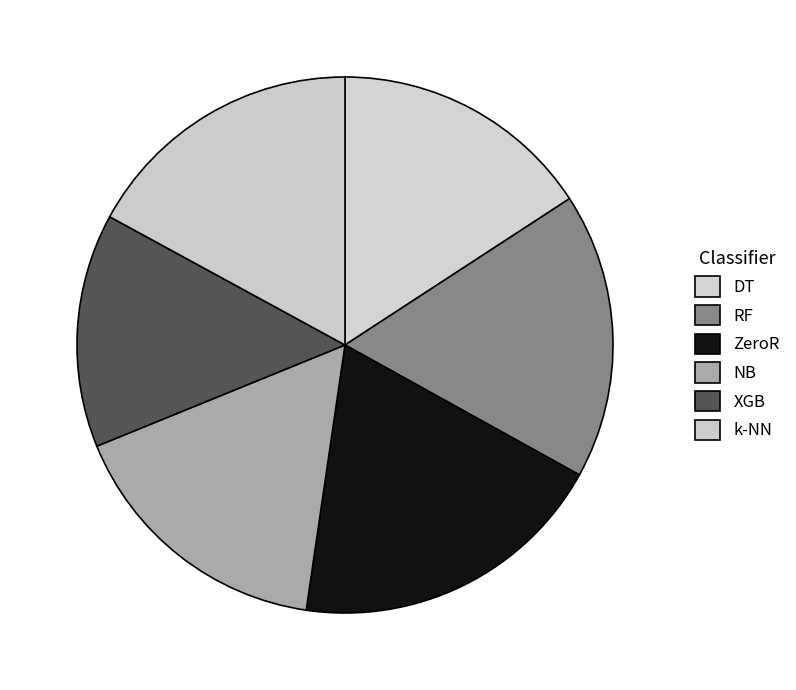

What is the change in value from RF to NB?

-19